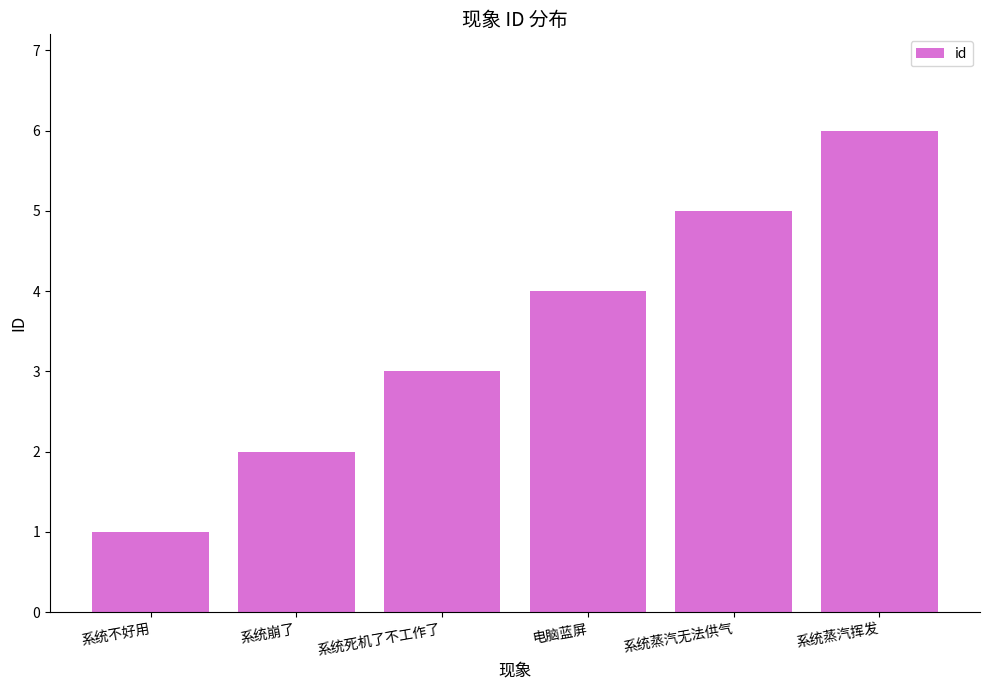

Which has a higher value, 系统崩了 or 系统不好用?

系统崩了